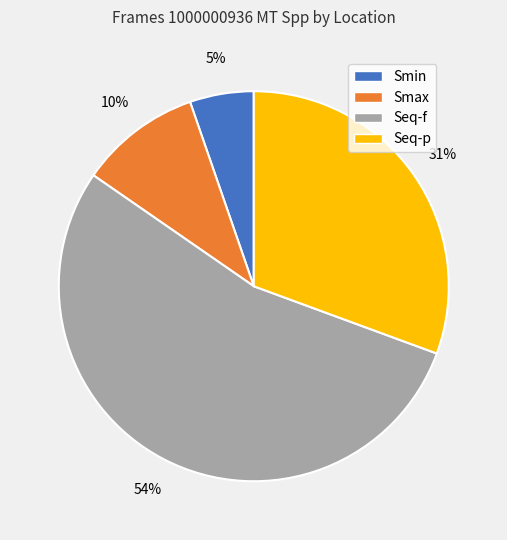

Which category accounts for the majority?

Seq-f